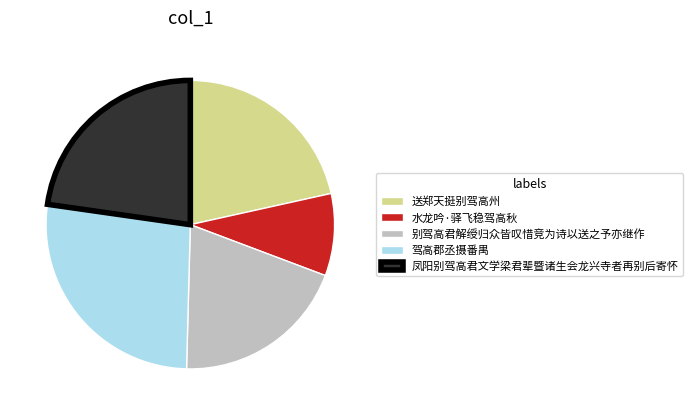

How many slices are in this pie chart?

5